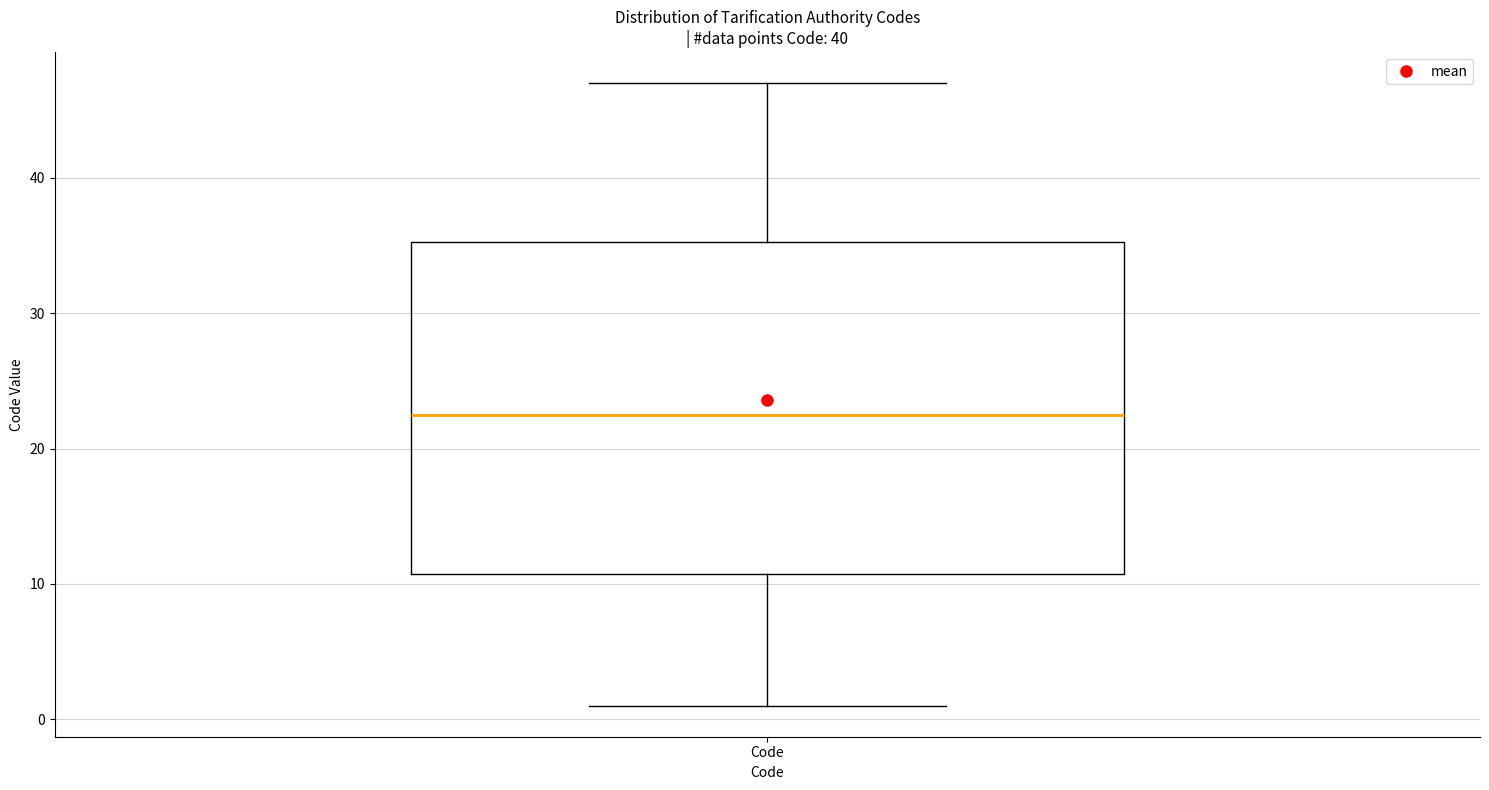

Where is the lower edge of the box for Code on the y-axis? The values are not printed on the chart, so give them approximately, as read against the axis.

11